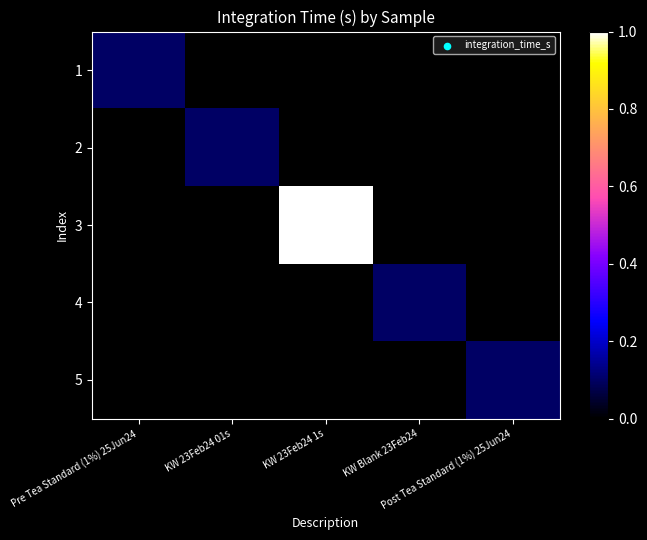

Rank the series by their maximum value, from highest to lowest.

3, 1, 2, 4, 5